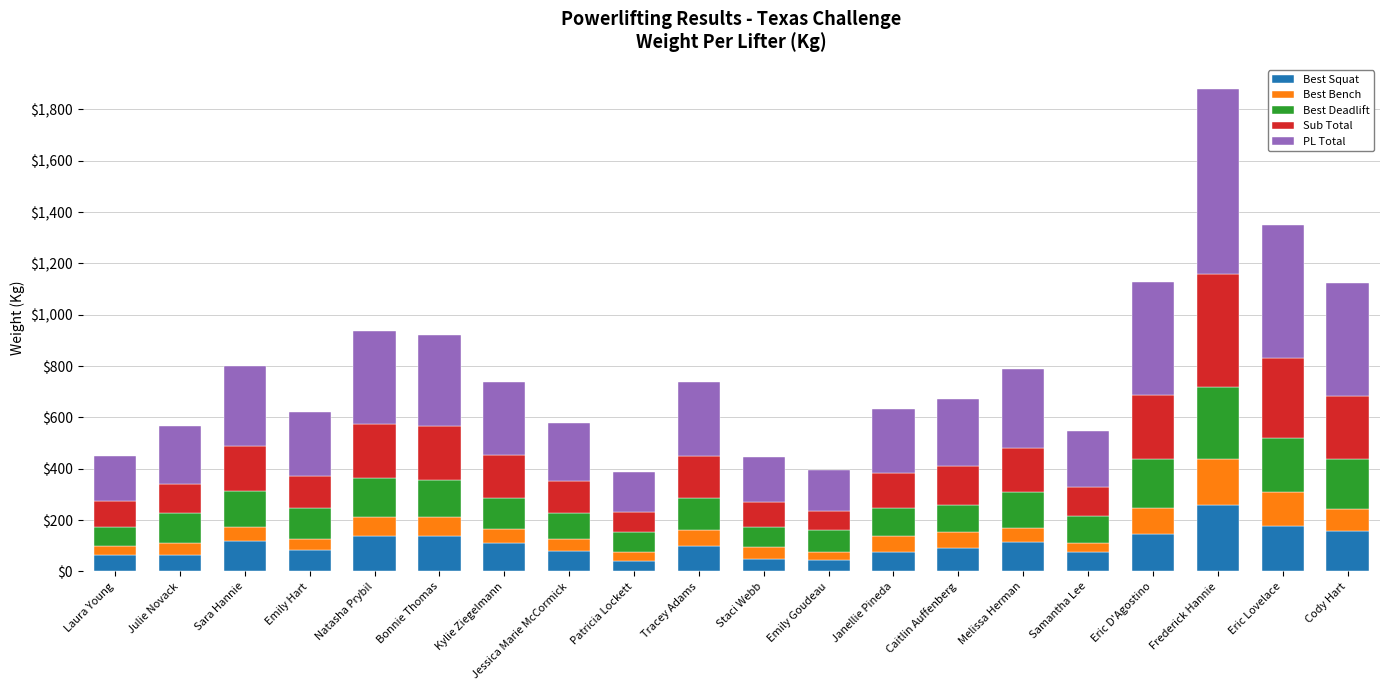

What is the lowest value of the Best Squat series?

40.0